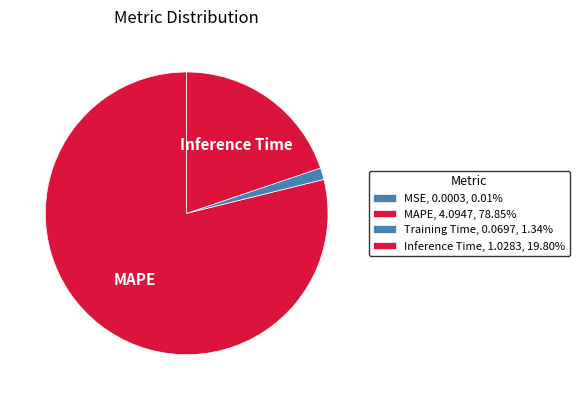

True or false: Training Time accounts for 1% of the total.

True